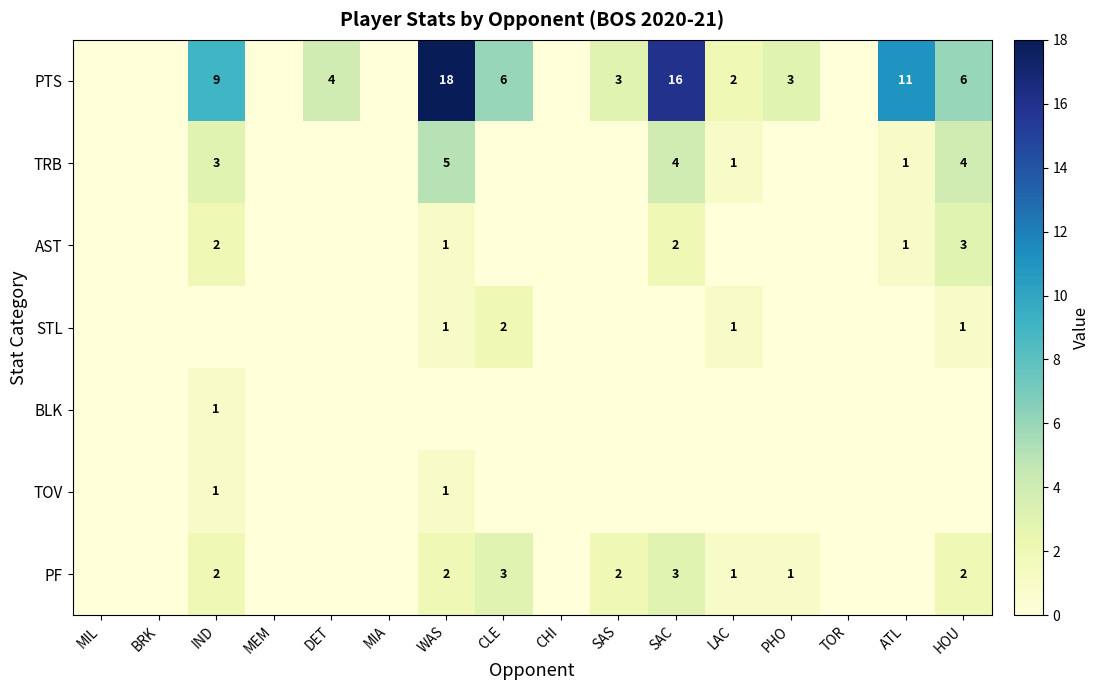

The TRB series shows 1 at ATL. True or false?

True